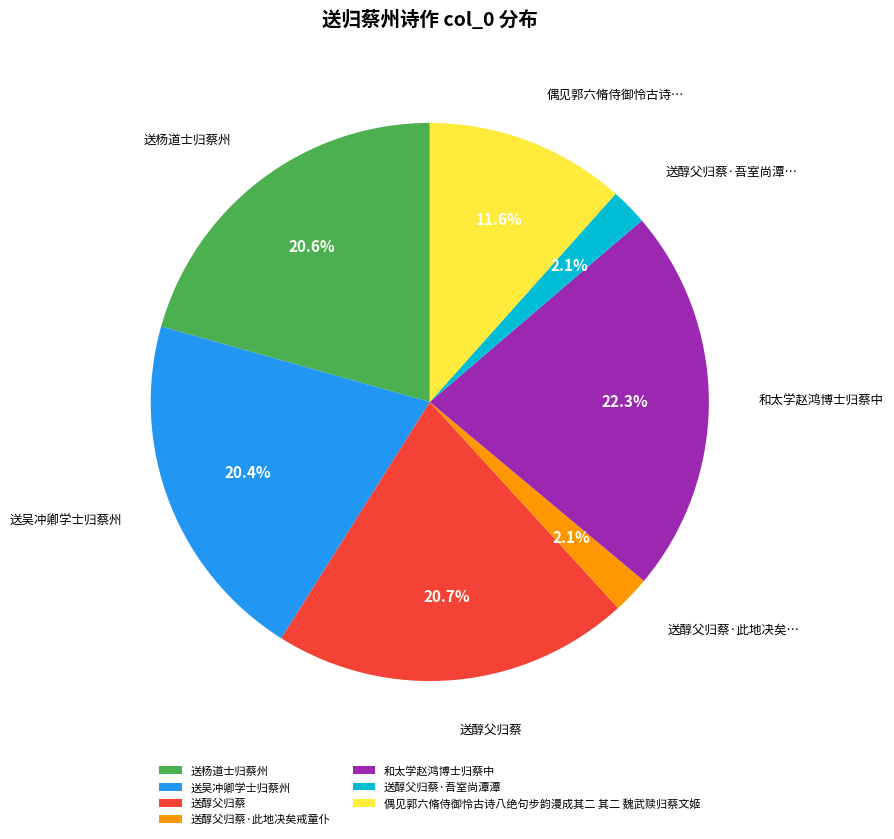

What percentage is the 送醇父归蔡·吾室尚潭潭 slice, to the nearest percent?

2%